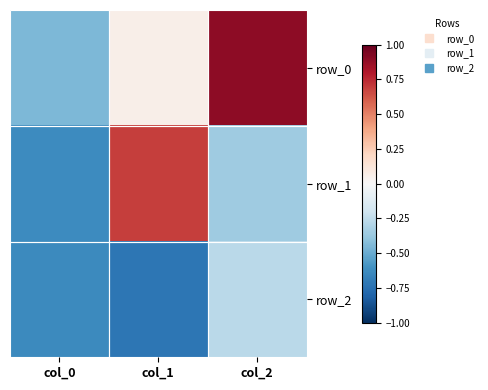

How many values in row_0 are below zero?

1